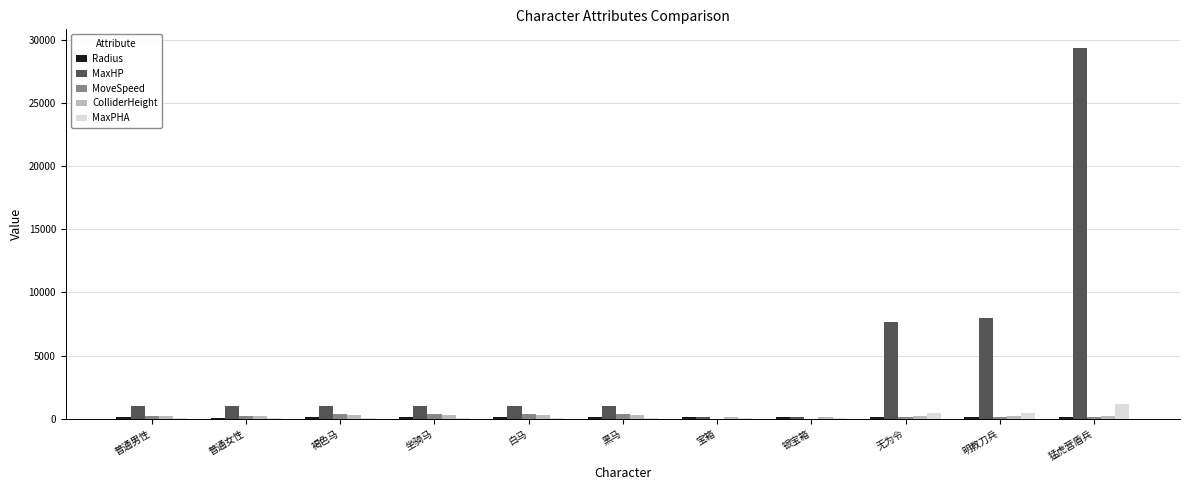

True or false: MaxHP has a value of 44186 at 猛虎营盾兵.

False